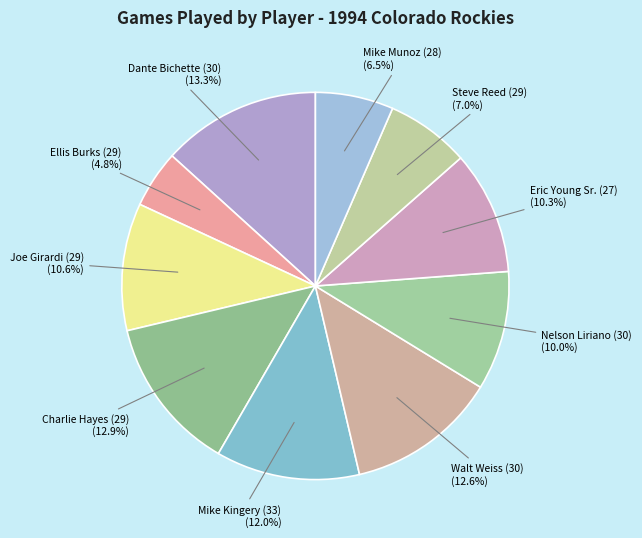

What is the ratio of the value at Ellis Burks (29) to the value at Dante Bichette (30)?

0.4